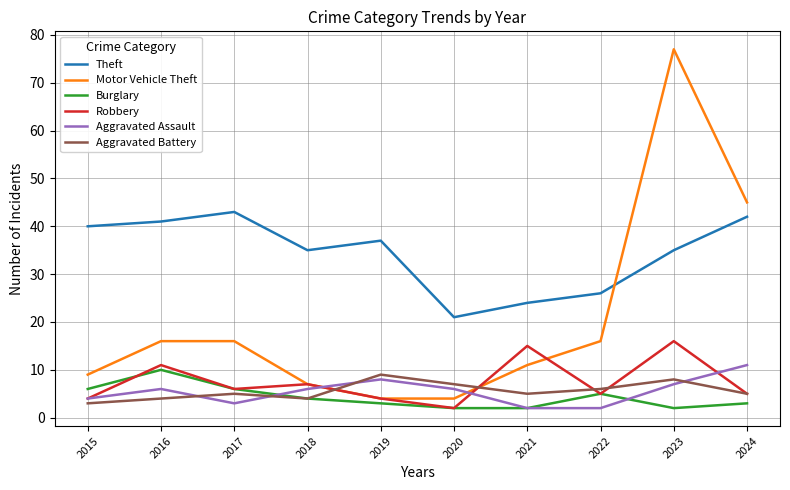

True or false: Aggravated Assault and Robbery intersect in this chart.

True